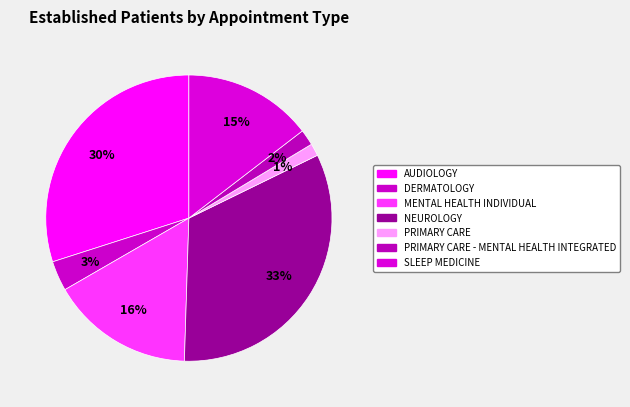

How many segments does this pie chart have?

7